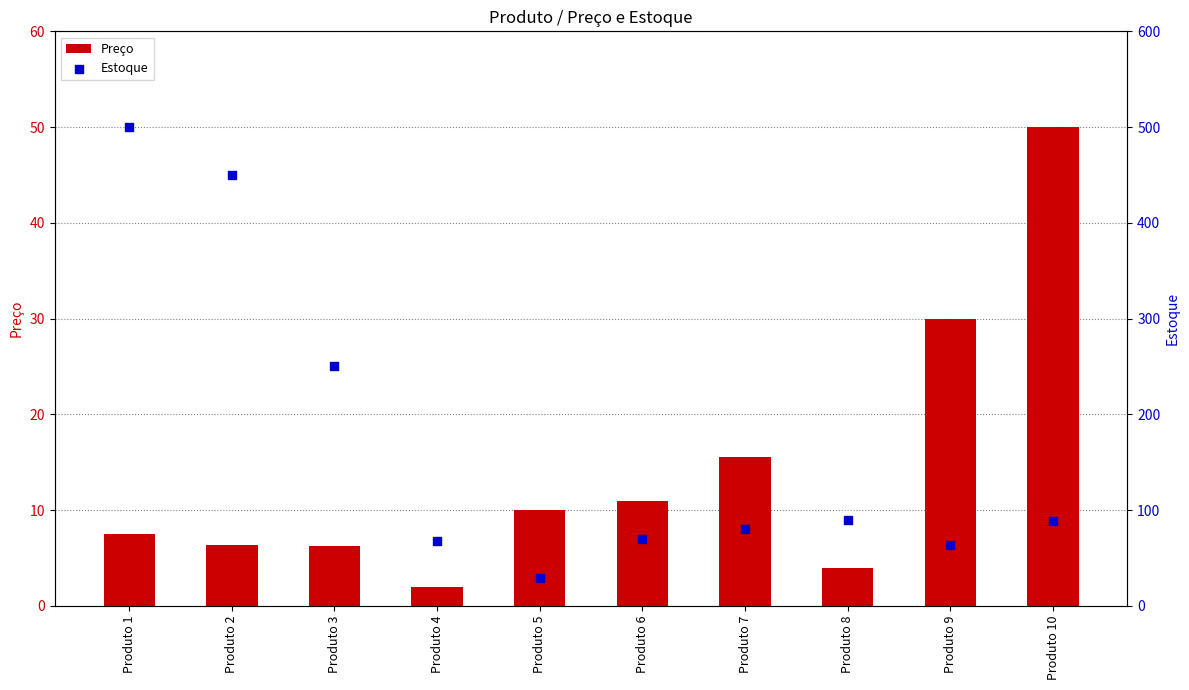

At which category is the sum across all series the highest?

Produto 1